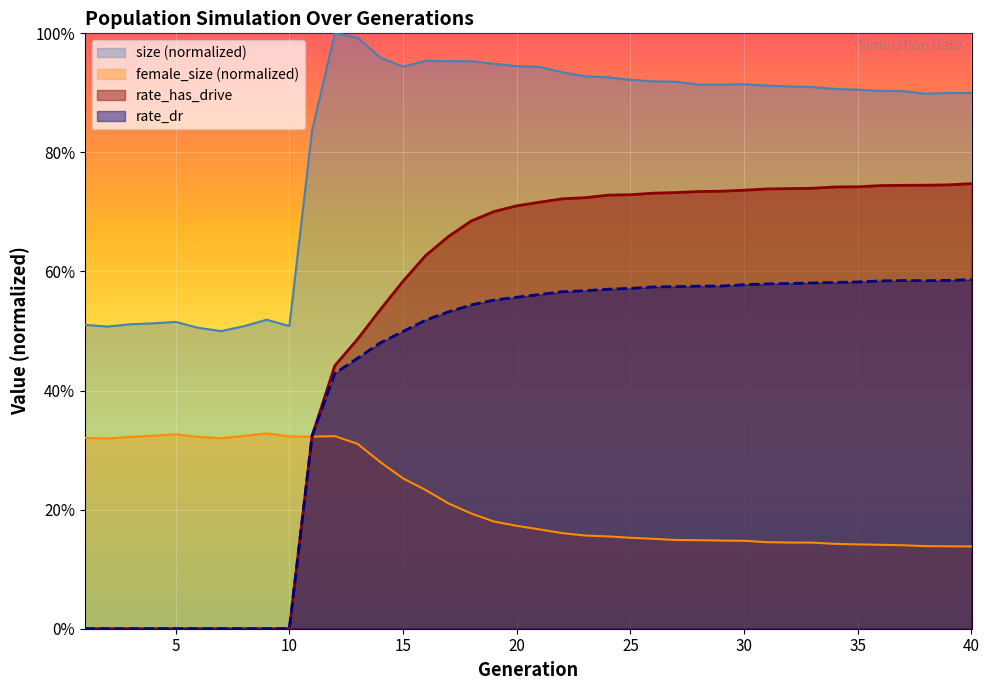

True or false: rate_has_drive and size intersect in this chart.

False